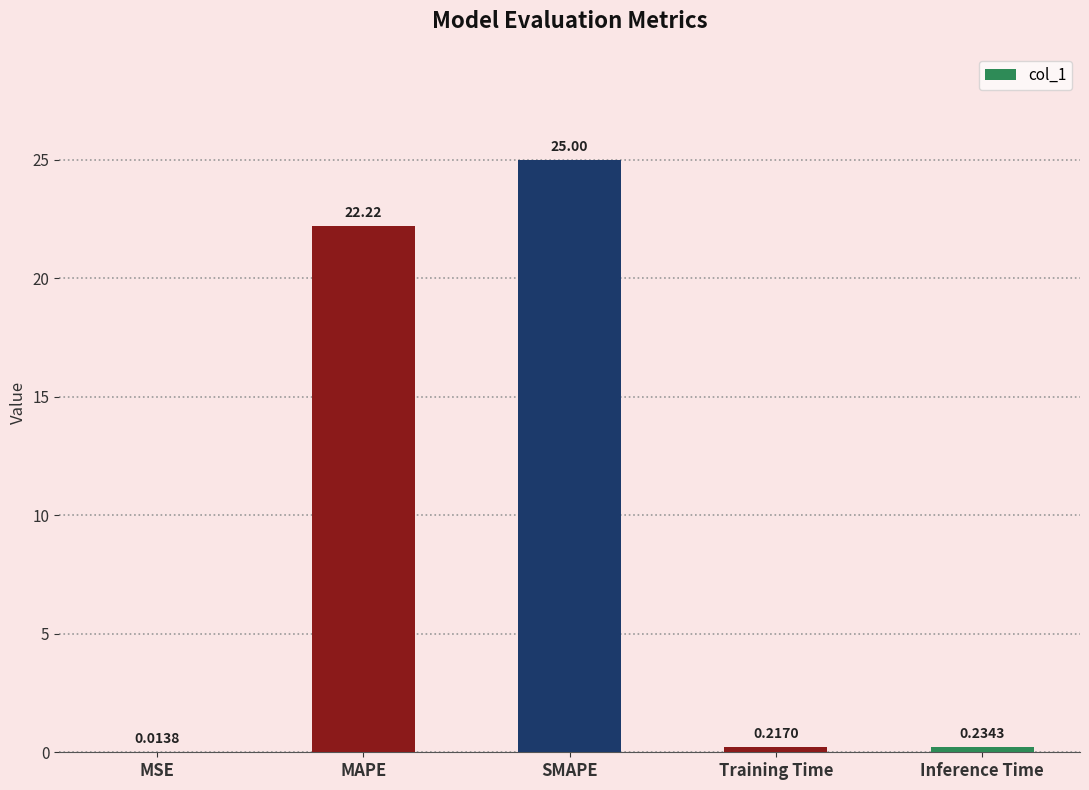

What is the sum of all values?

47.7